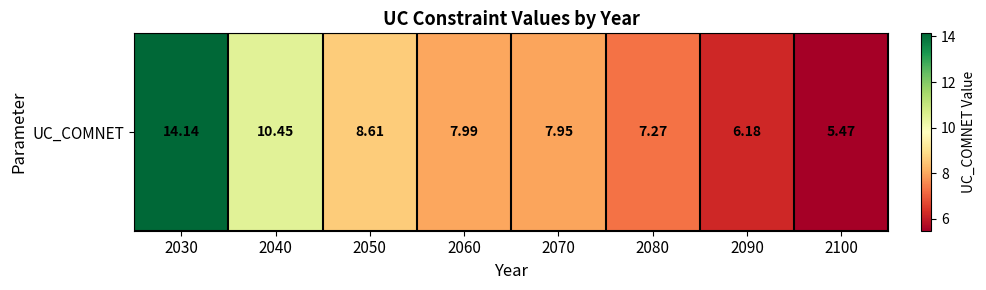

Reading left to right, extract all data points from this chart.

2030=14.1	2040=10.5	2050=8.6	2060=8.0	2070=7.9	2080=7.3	2090=6.2	2100=5.5